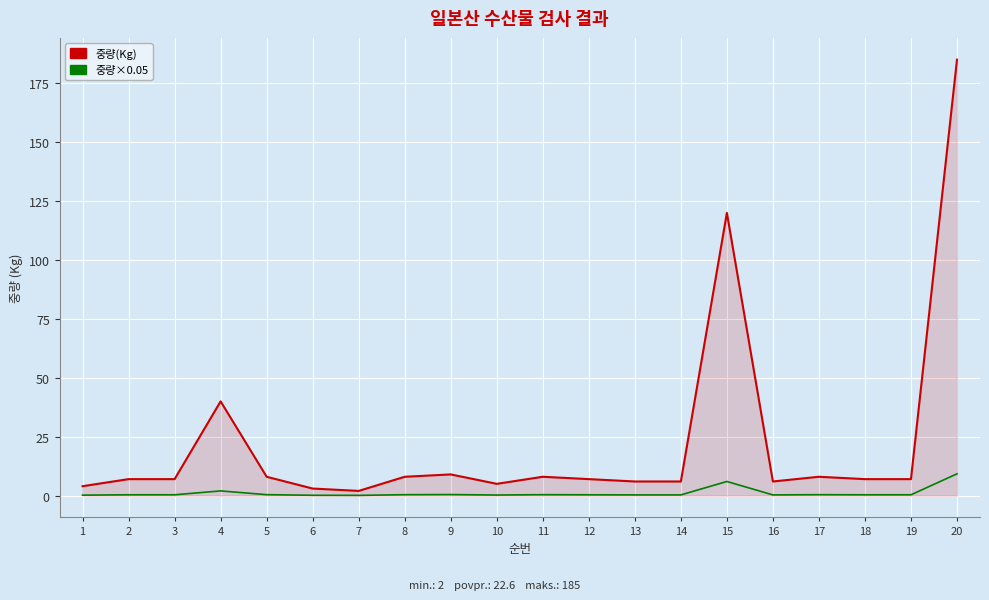

Rank the series by their maximum value, from highest to lowest.

중량(Kg), 중량×0.05